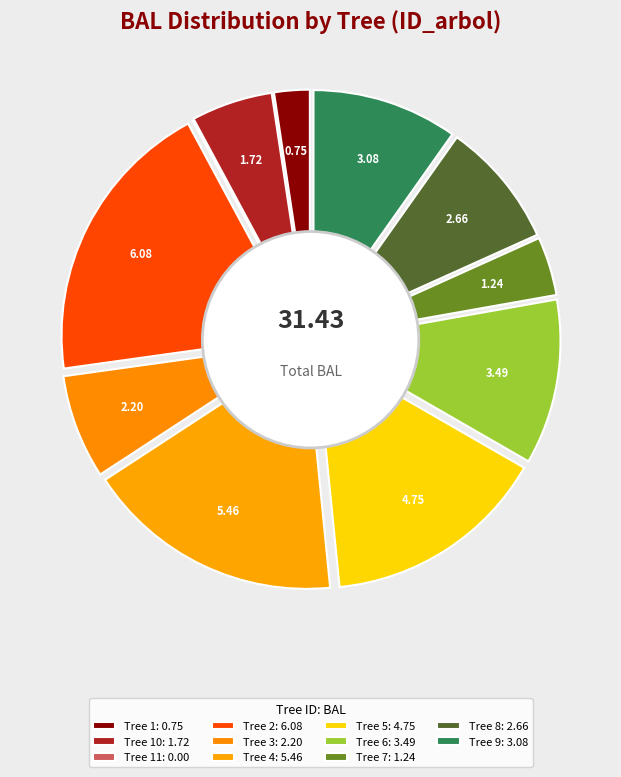

How many slices are in this pie chart?

11